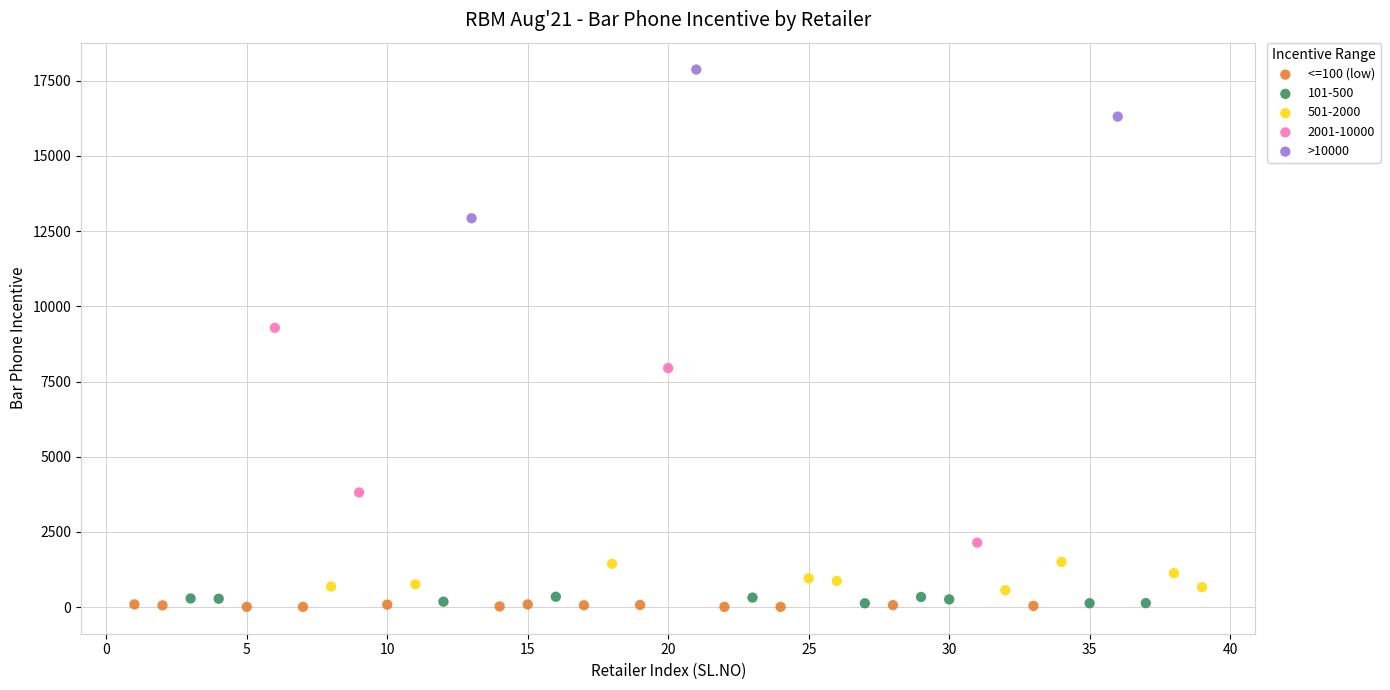

Which series has the largest Y range (max minus min)?

2001-10000